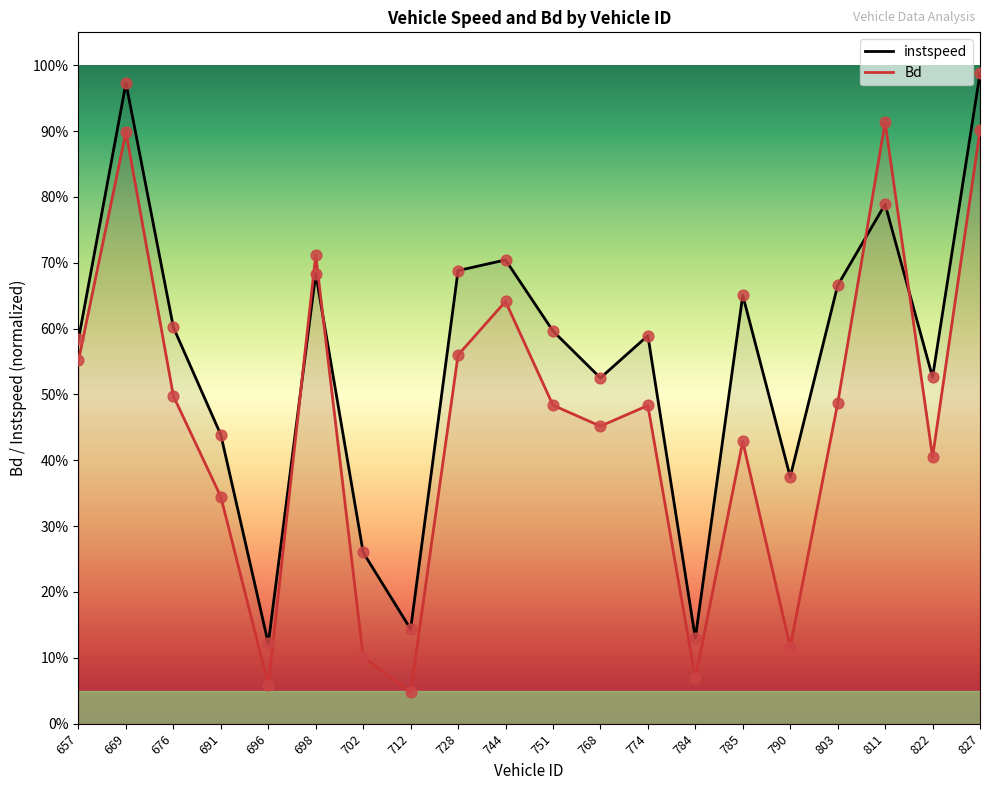

Which series has the largest total across all categories?

instspeed